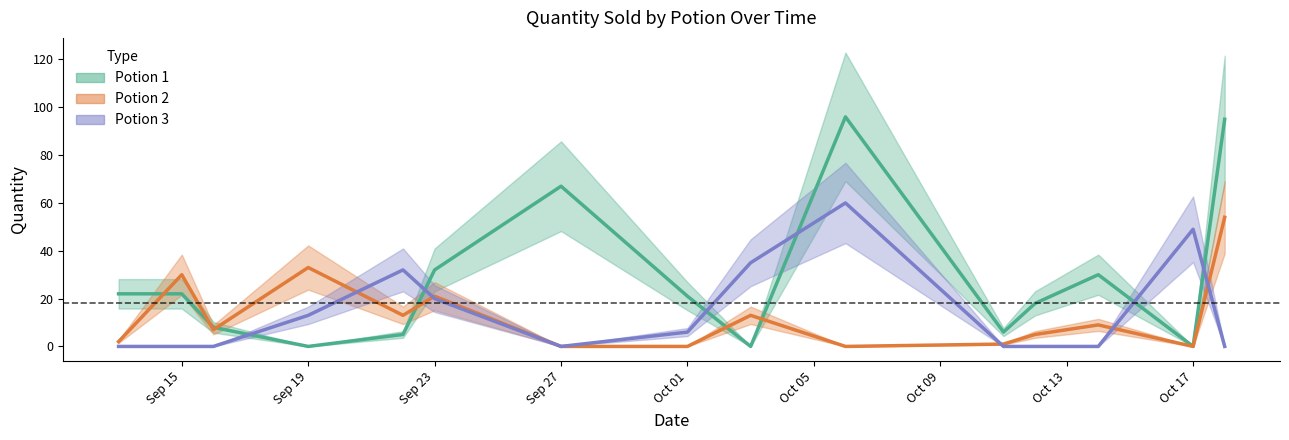

What is the maximum value shown in the chart?

95